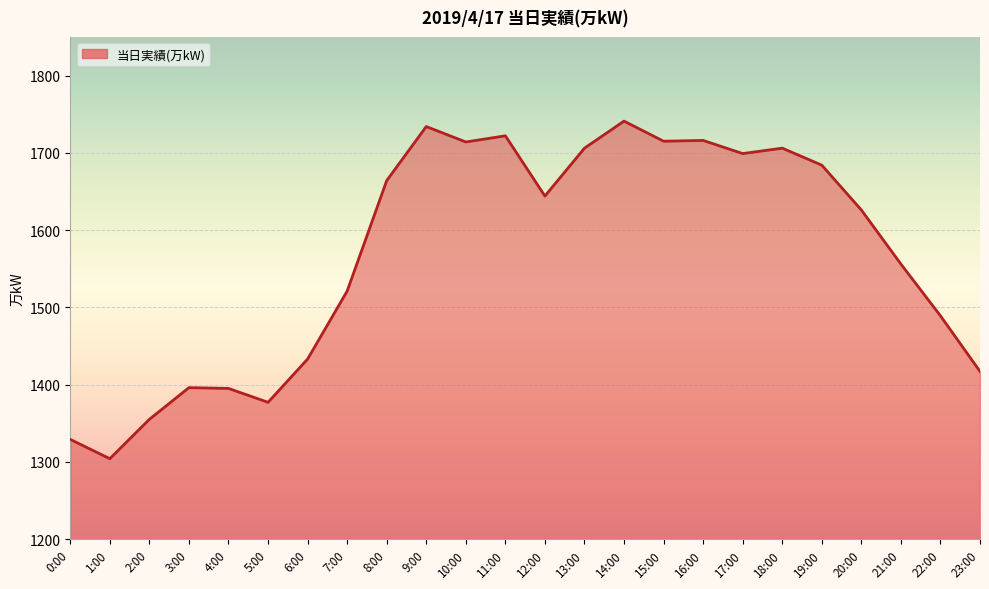

Is it true that the value at 13:00 is 1706?

True